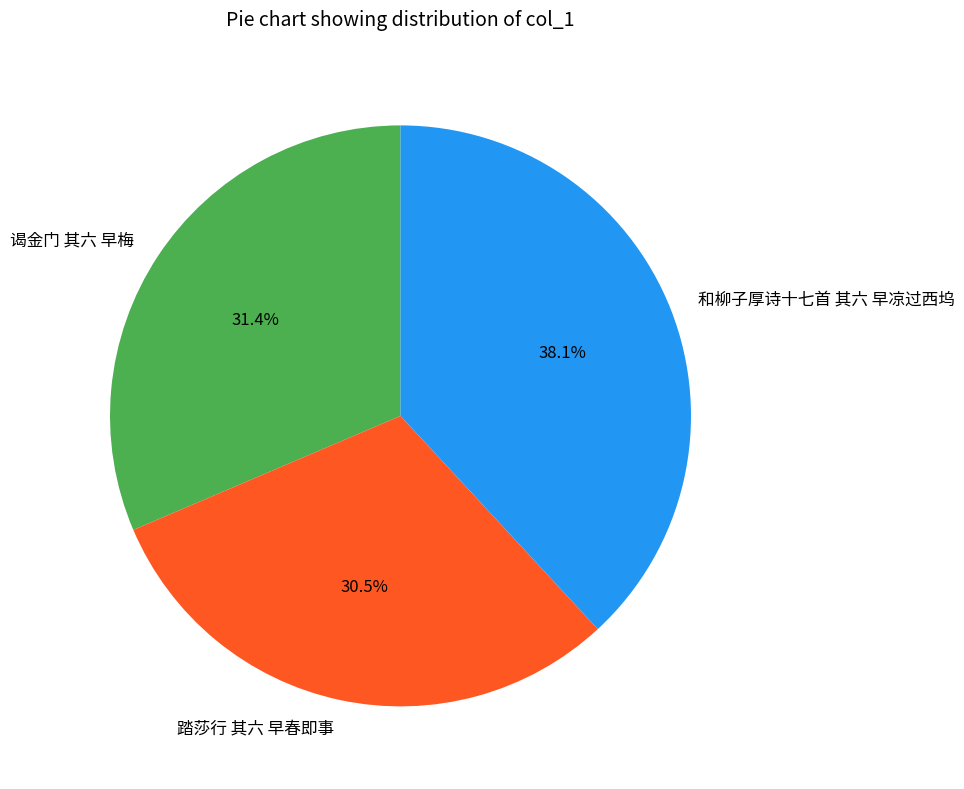

Combined, what portion of the pie is 谒金门 其六 早梅 and 踏莎行 其六 早春即事?

61.9%